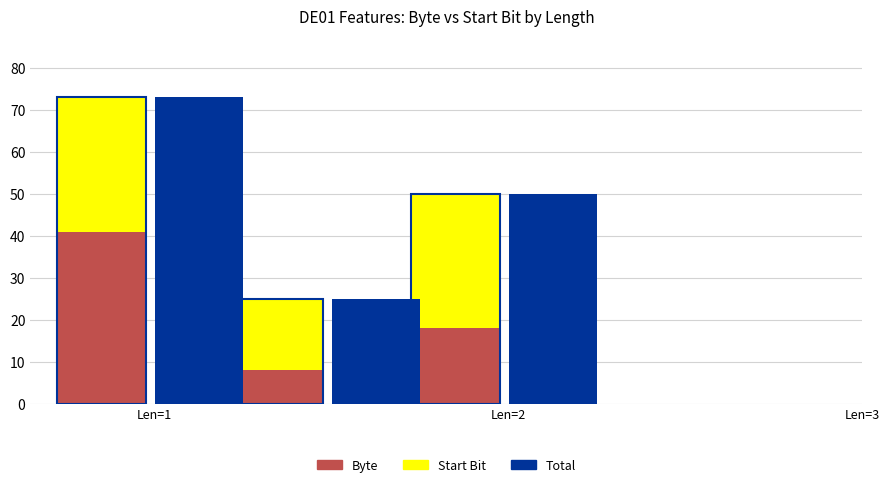

Reading left to right, list all the values displayed in this chart.

Byte: 41	8	18
Start Bit: 32	17	32
Total: 73	25	50